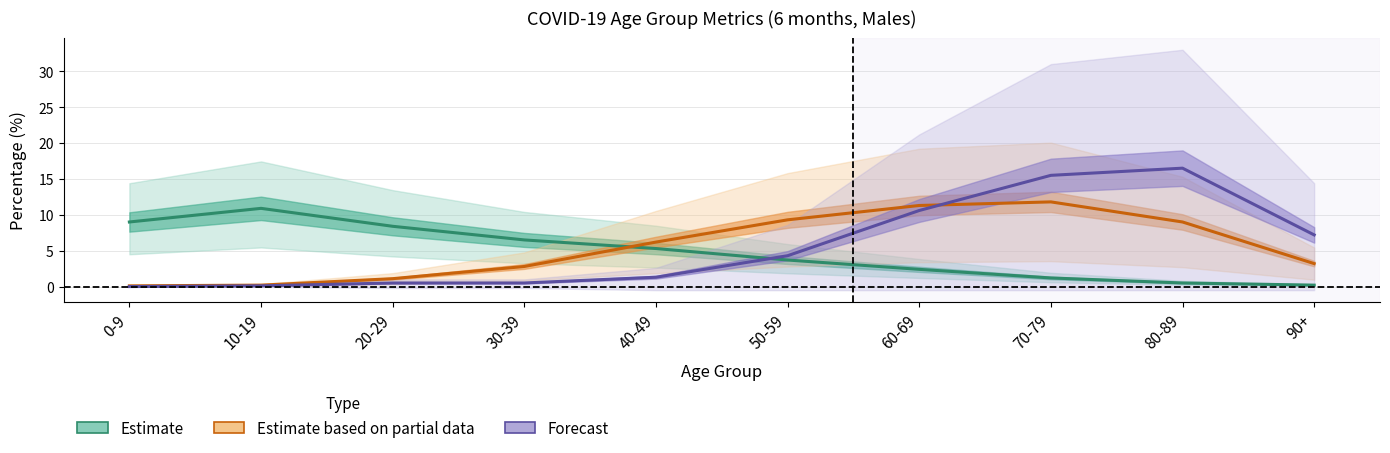

List the labels in order of Estimate (% Confirmed) value, largest first.

10-19, 0-9, 20-29, 30-39, 40-49, 50-59, 60-69, 70-79, 80-89, 90+